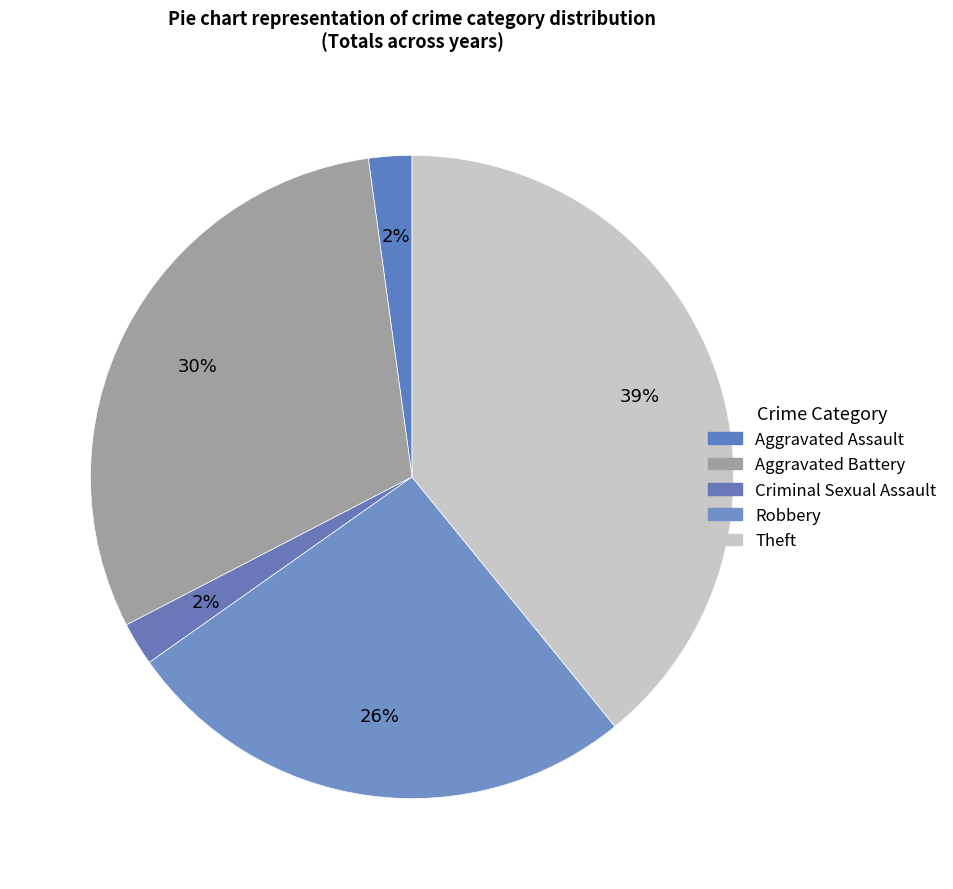

How much of the chart is everything except Criminal Sexual Assault?

97.8%